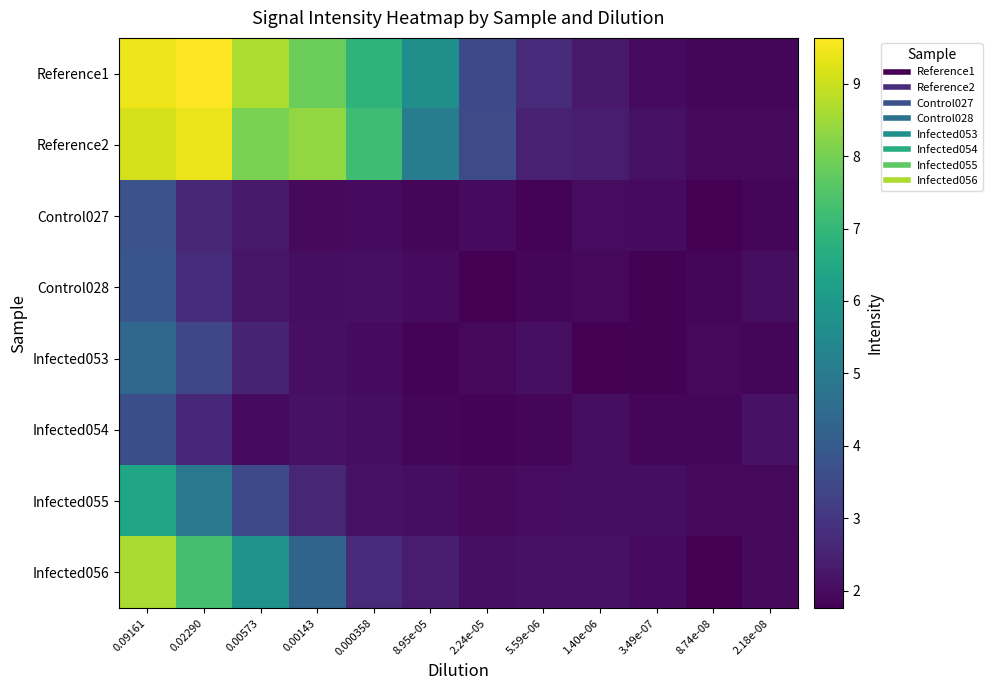

Rank the series by their maximum value, from highest to lowest.

Reference1, Reference2, Infected056, Infected055, Infected053, Control028, Control027, Infected054